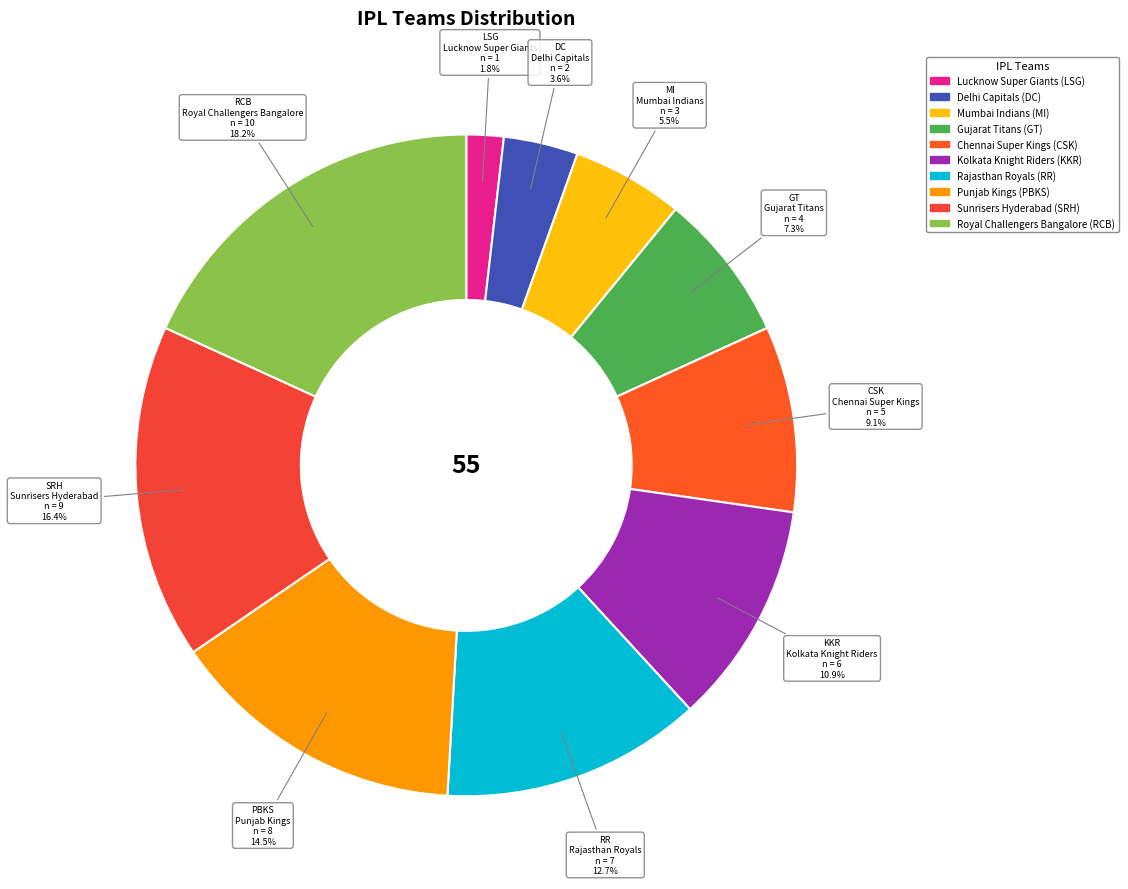

Which slice is the largest?

Royal Challengers Bangalore